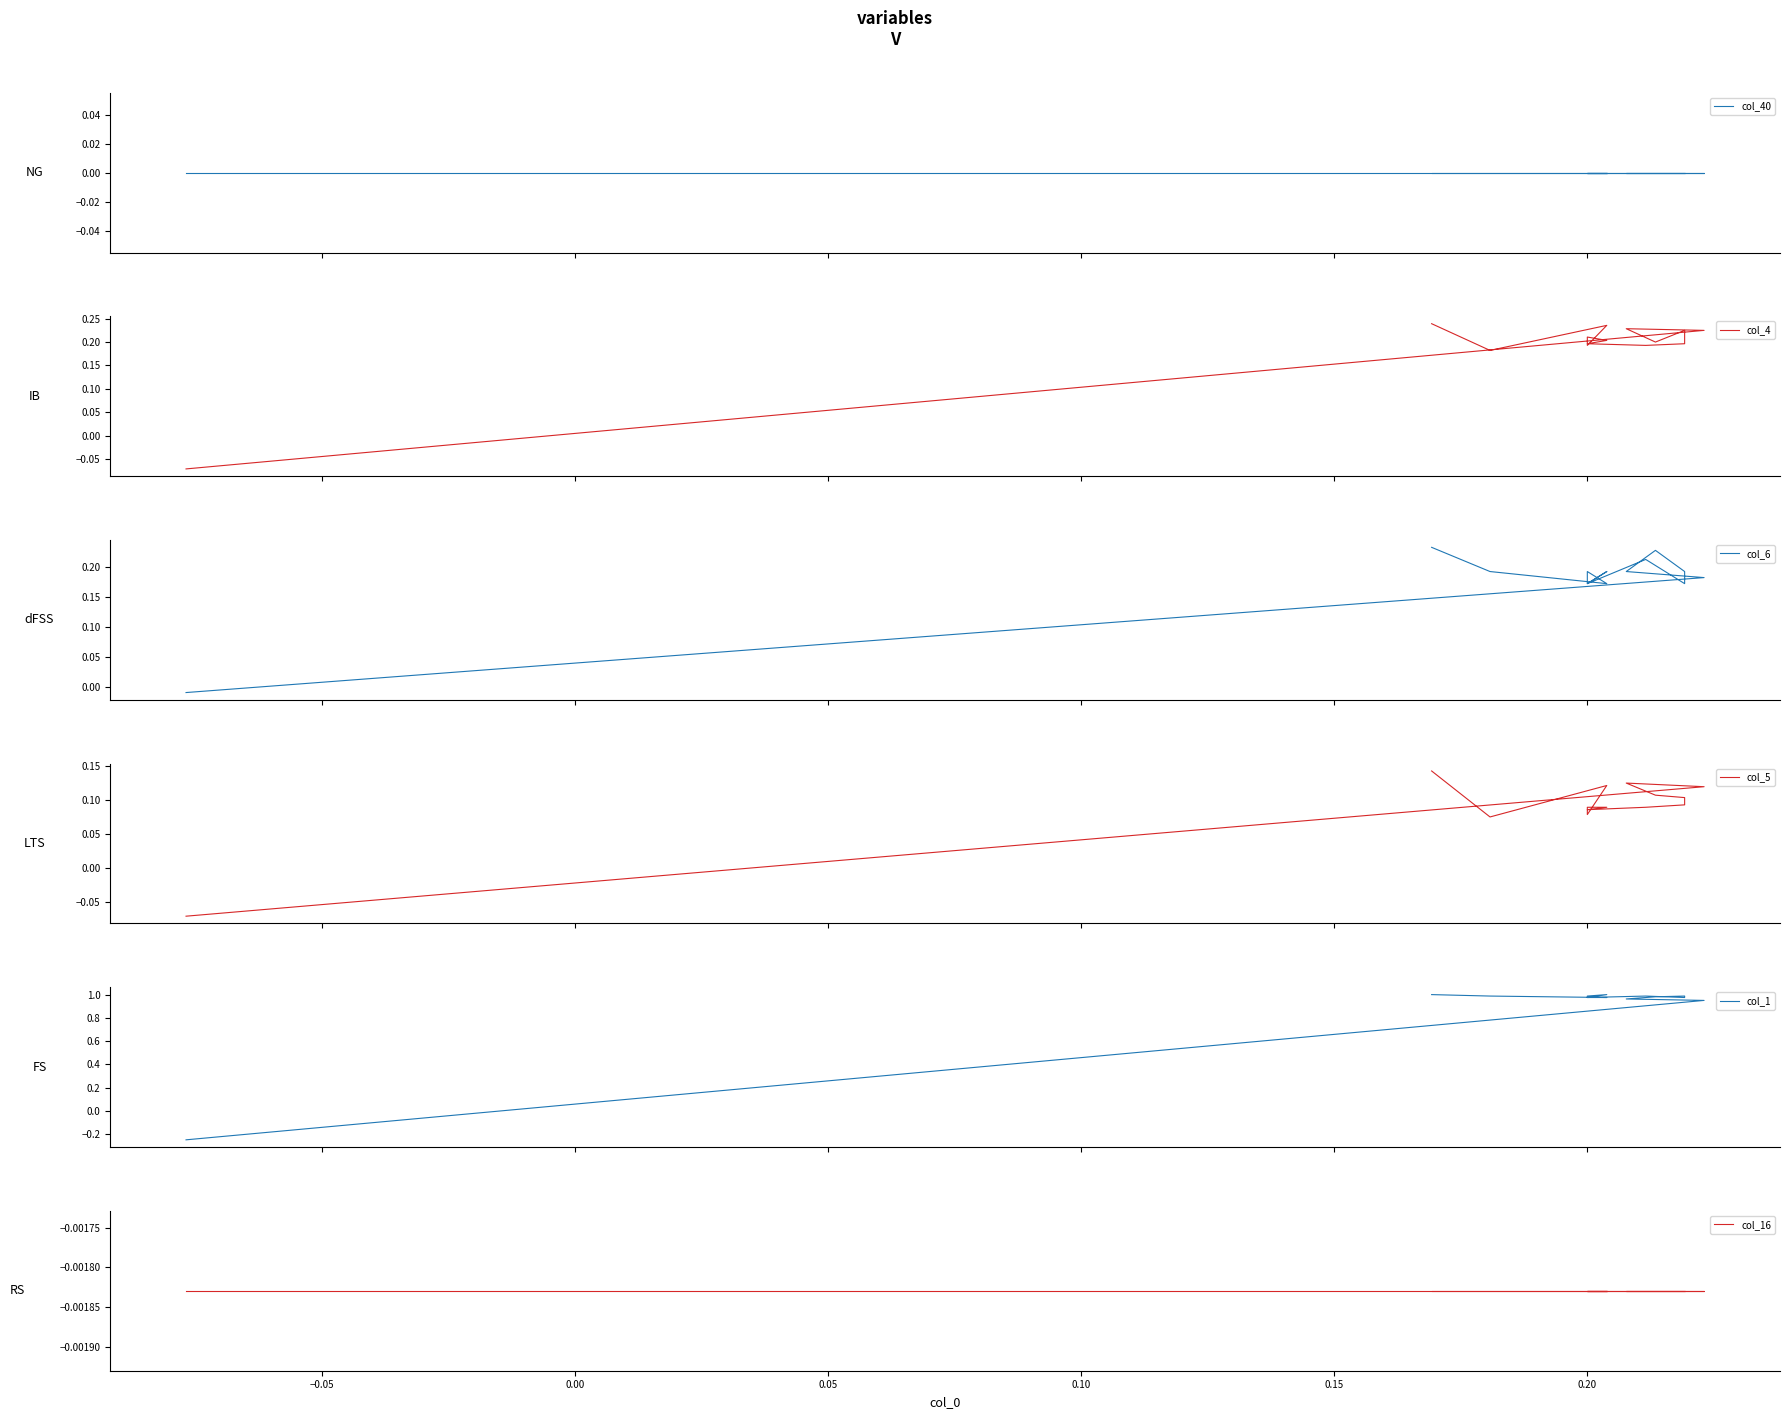

What is the label of the 6th point from the left?

0.15